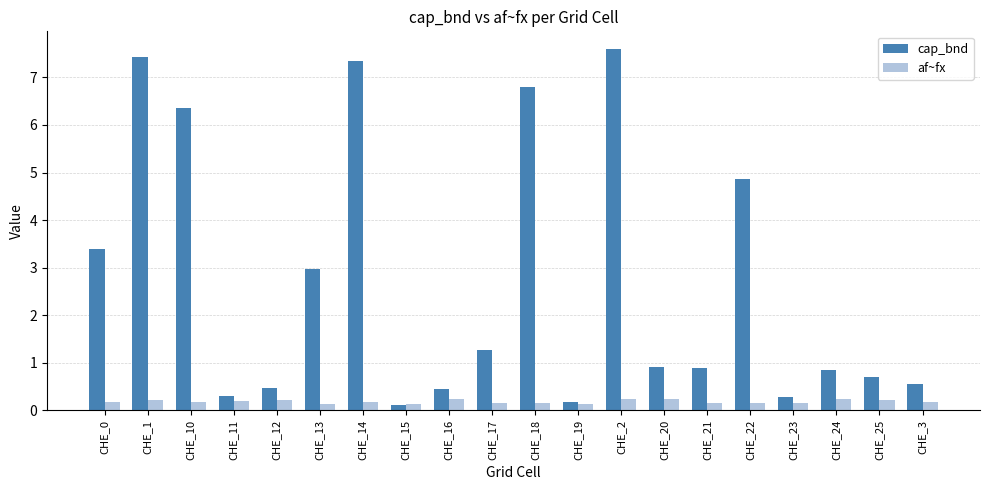

Is the value of af~fx at CHE_1 greater than the value of cap_bnd at CHE_14?

No